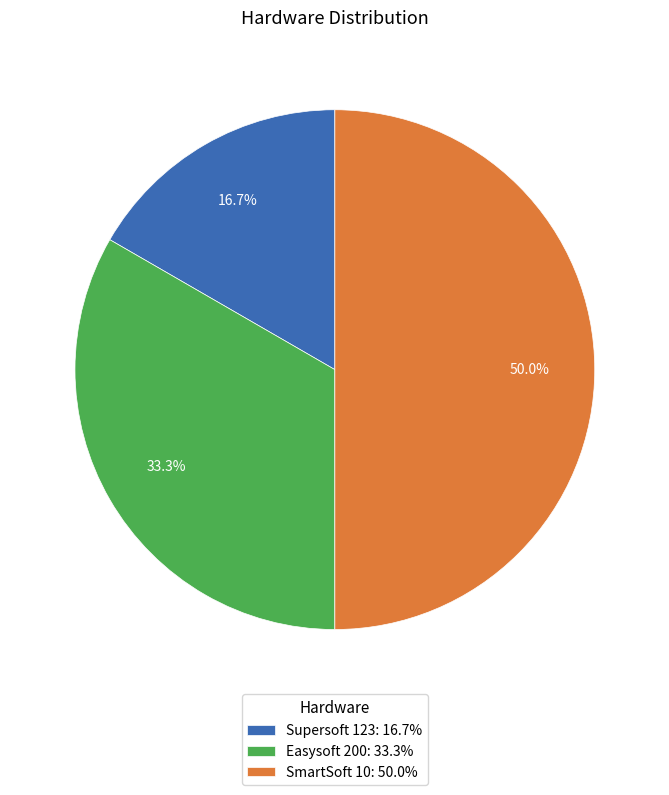

The Supersoft 123 slice represents 10% of the pie. True or false?

False